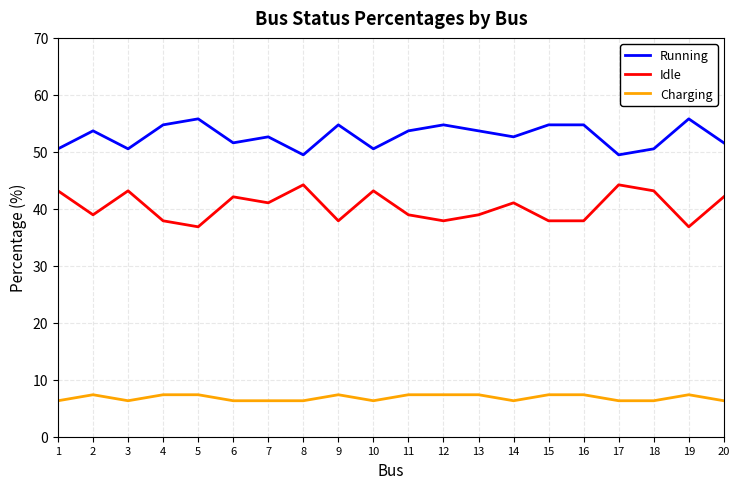

What is the lowest value of the Idle series?

36.8